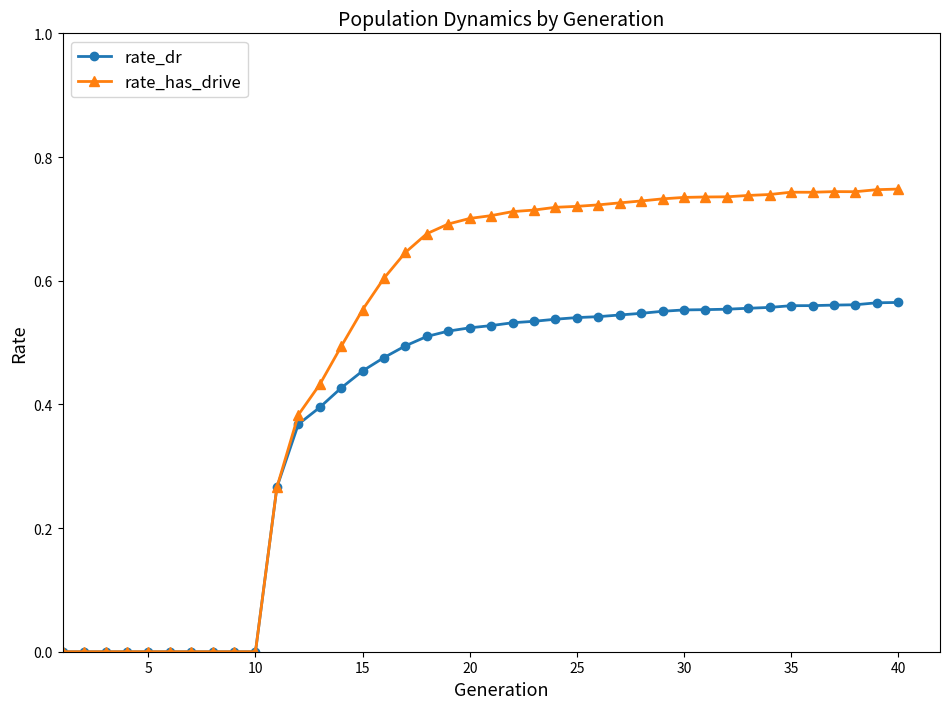

Which series has the largest range (max minus min)?

rate_has_drive